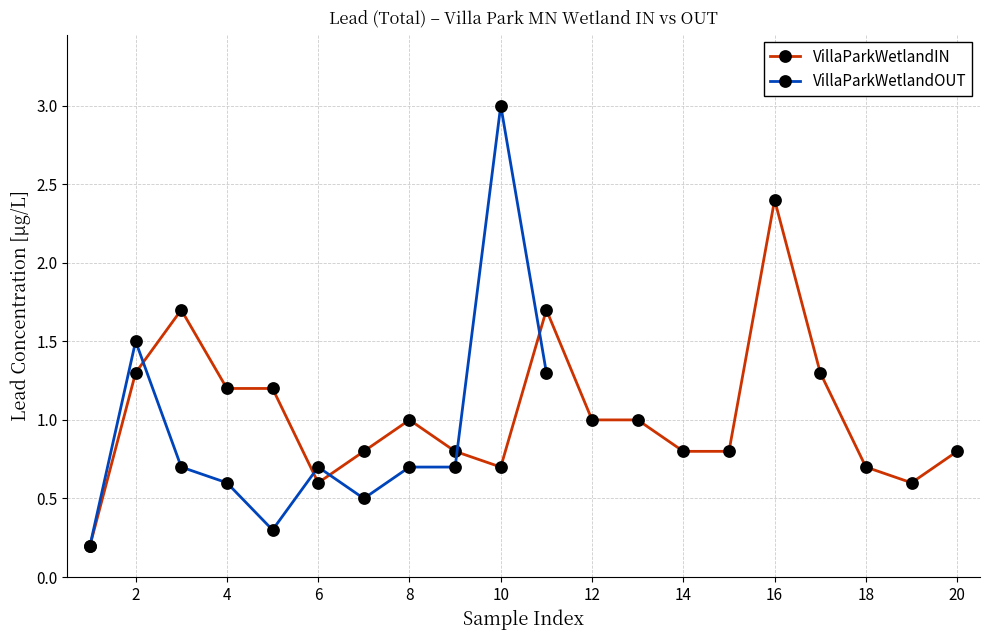

The value of VillaParkWetlandIN at 18 is 1.0. True or false?

False